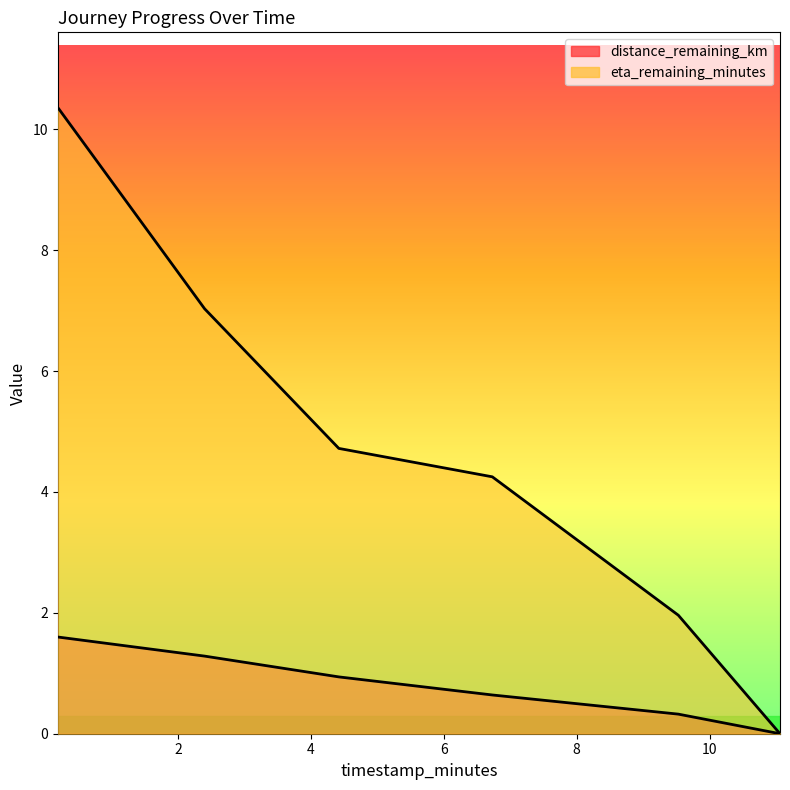

Read the eta_remaining_minutes value at 4.42.

4.7